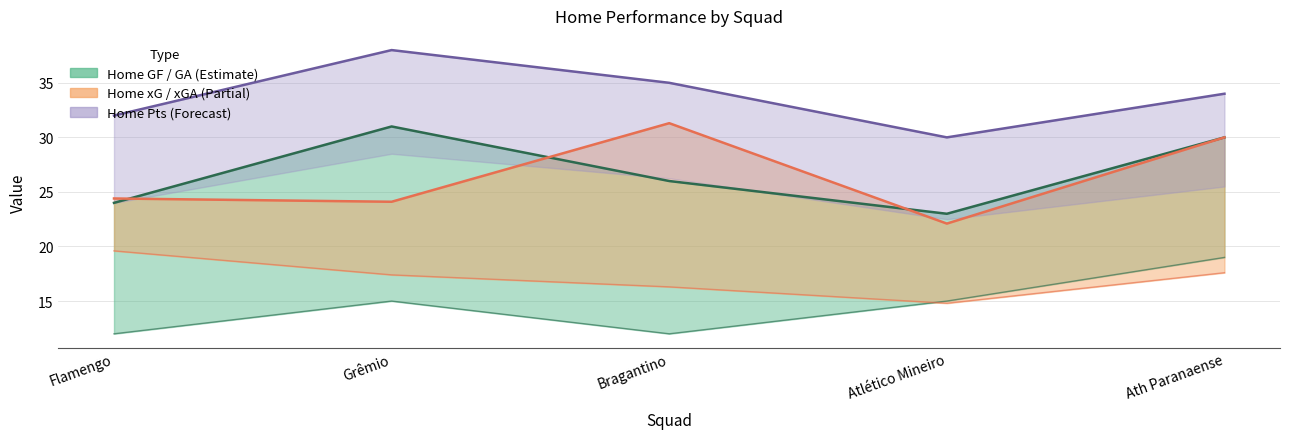

Between Atlético Mineiro and Ath Paranaense, which series saw the biggest shift?

Home_xG